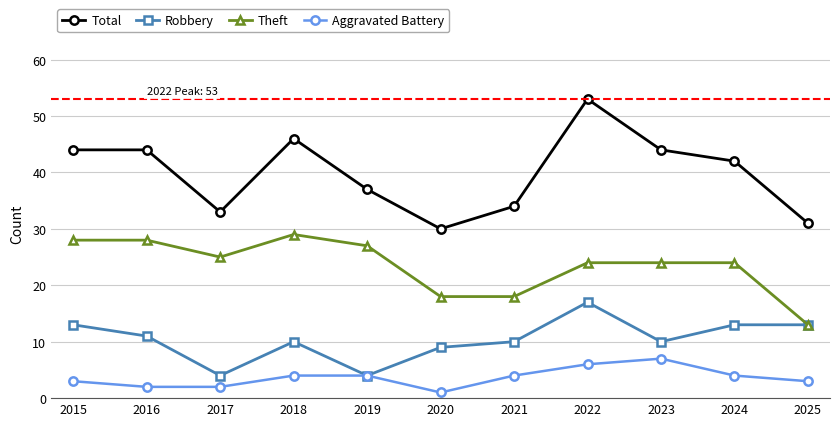

What are all the series names shown in the legend?

Total, Robbery, Theft, Aggravated Battery